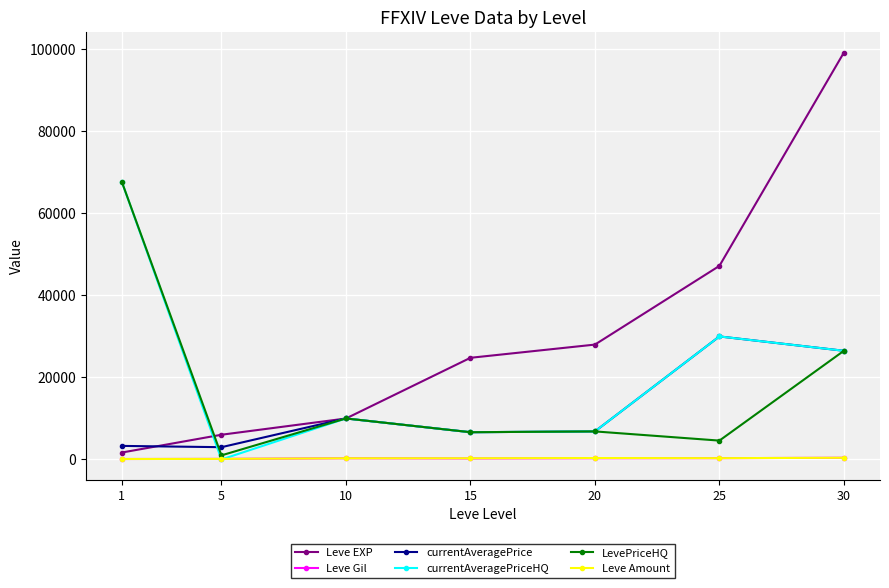

Which series changed the most between 1 and 5?

currentAveragePriceHQ